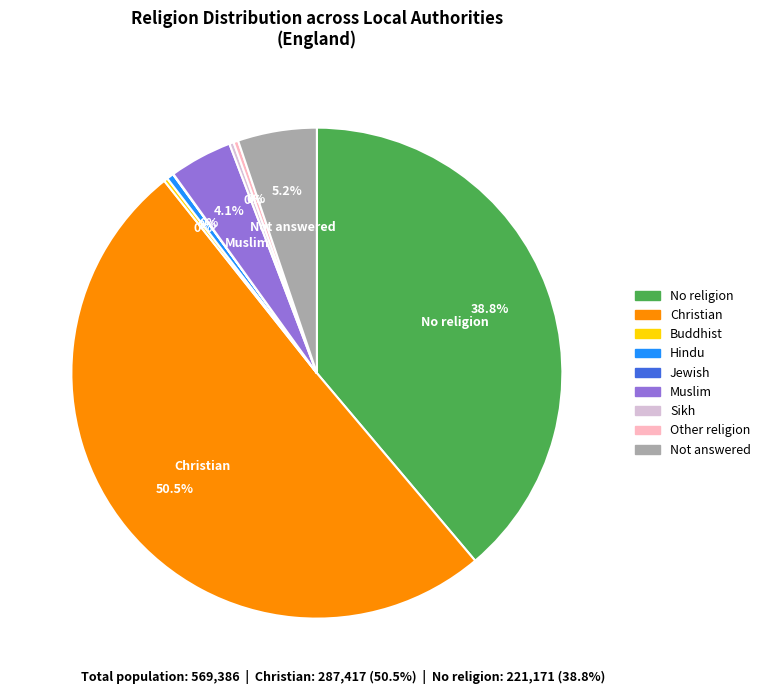

Which slice is the largest?

Christian